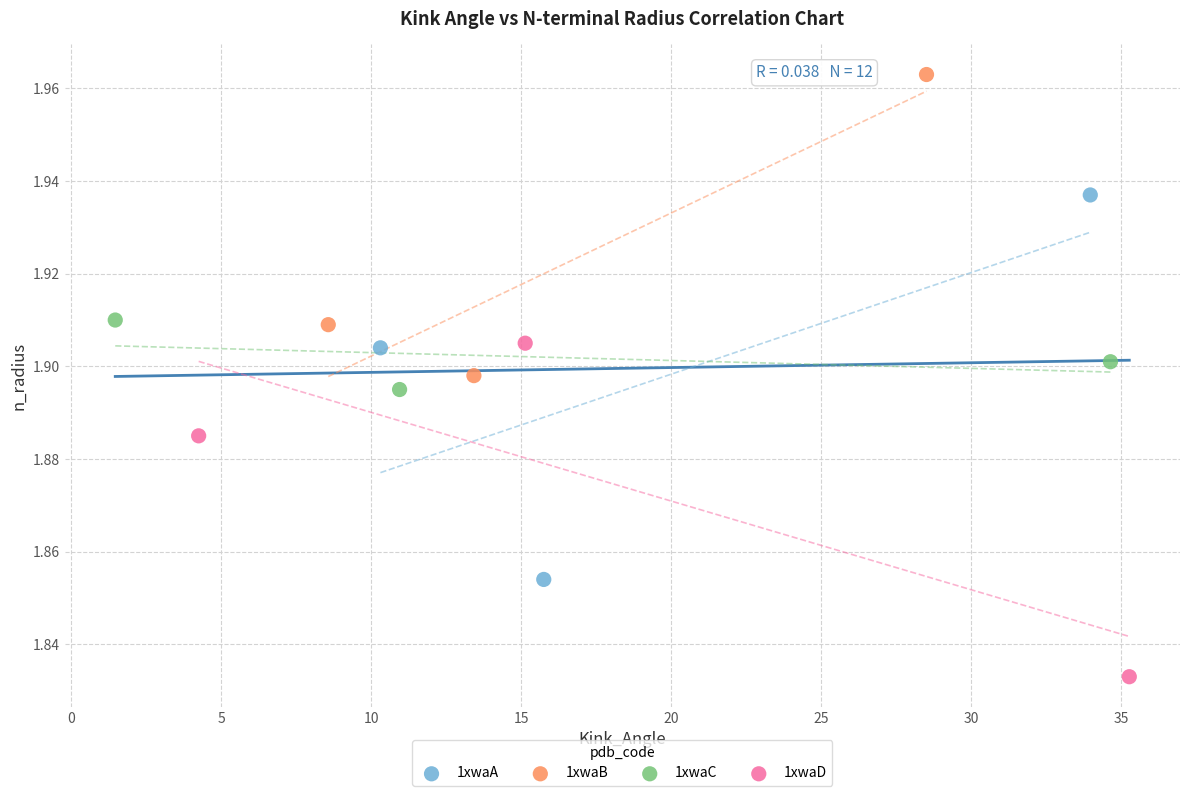

Which series contains the highest Y value?

1xwaB